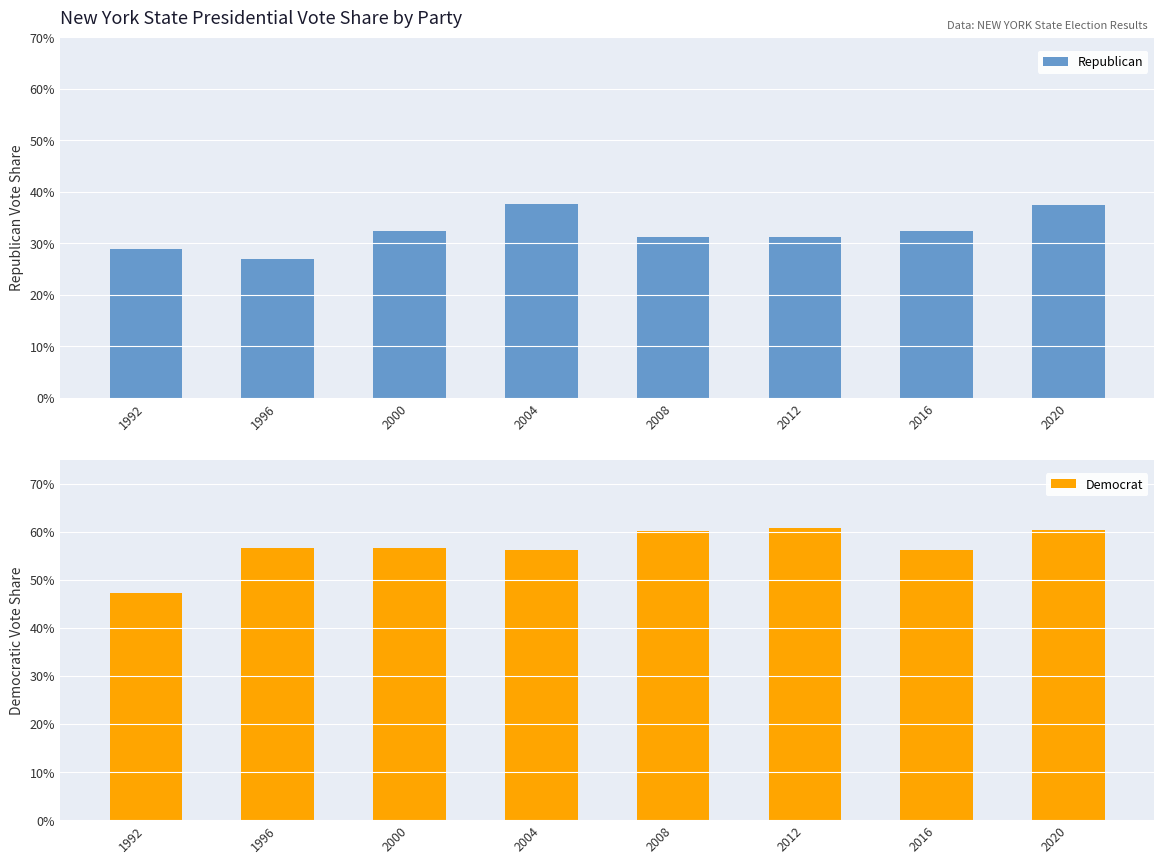

Reading left to right, what are all the values shown in this chart?

Republican: 1992=0.3	1996=0.3	2000=0.3	2004=0.4	2008=0.3	2012=0.3	2016=0.3	2020=0.4
Democrat: 1992=0.5	1996=0.6	2000=0.6	2004=0.6	2008=0.6	2012=0.6	2016=0.6	2020=0.6